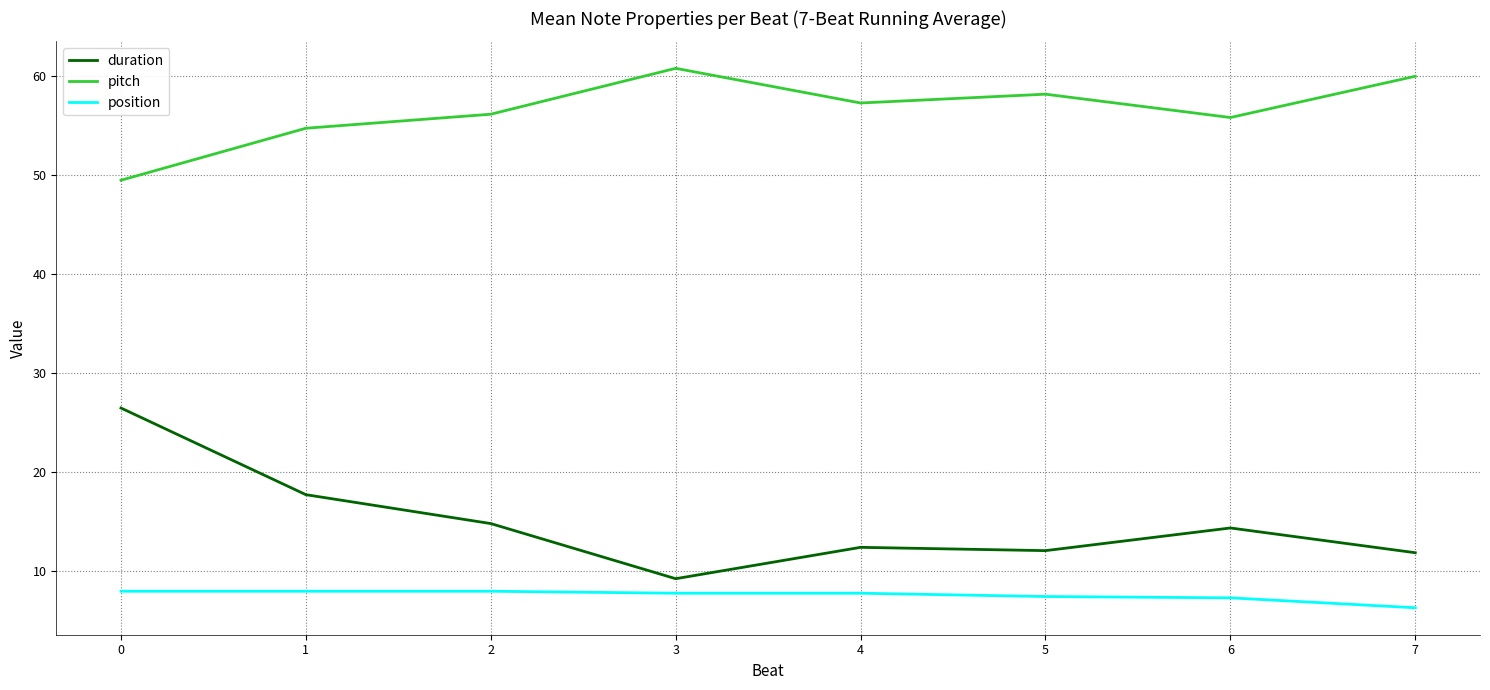

True or false: pitch and duration cross at least once.

False